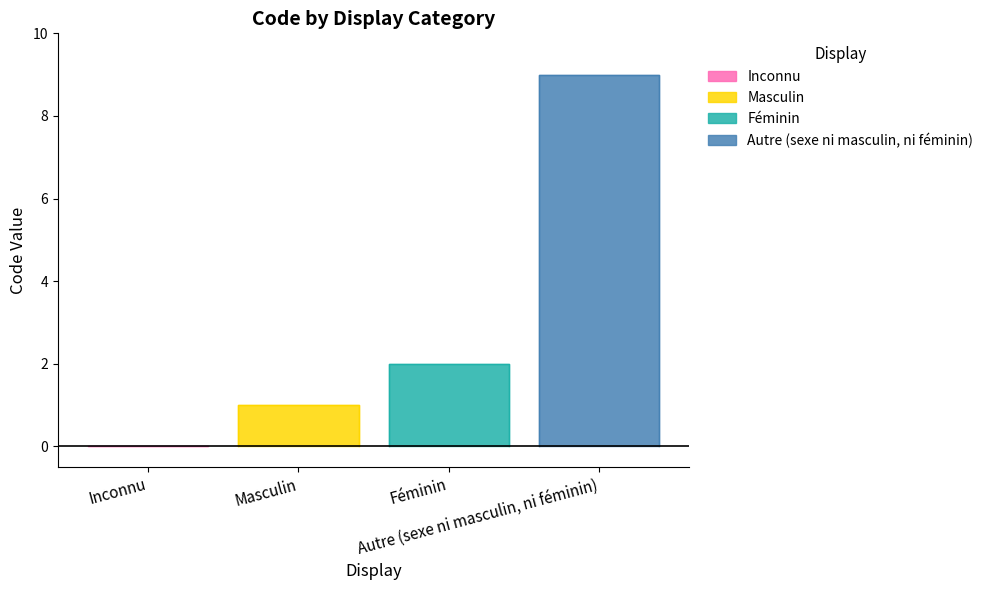

Between Inconnu and Féminin, which is larger?

Féminin